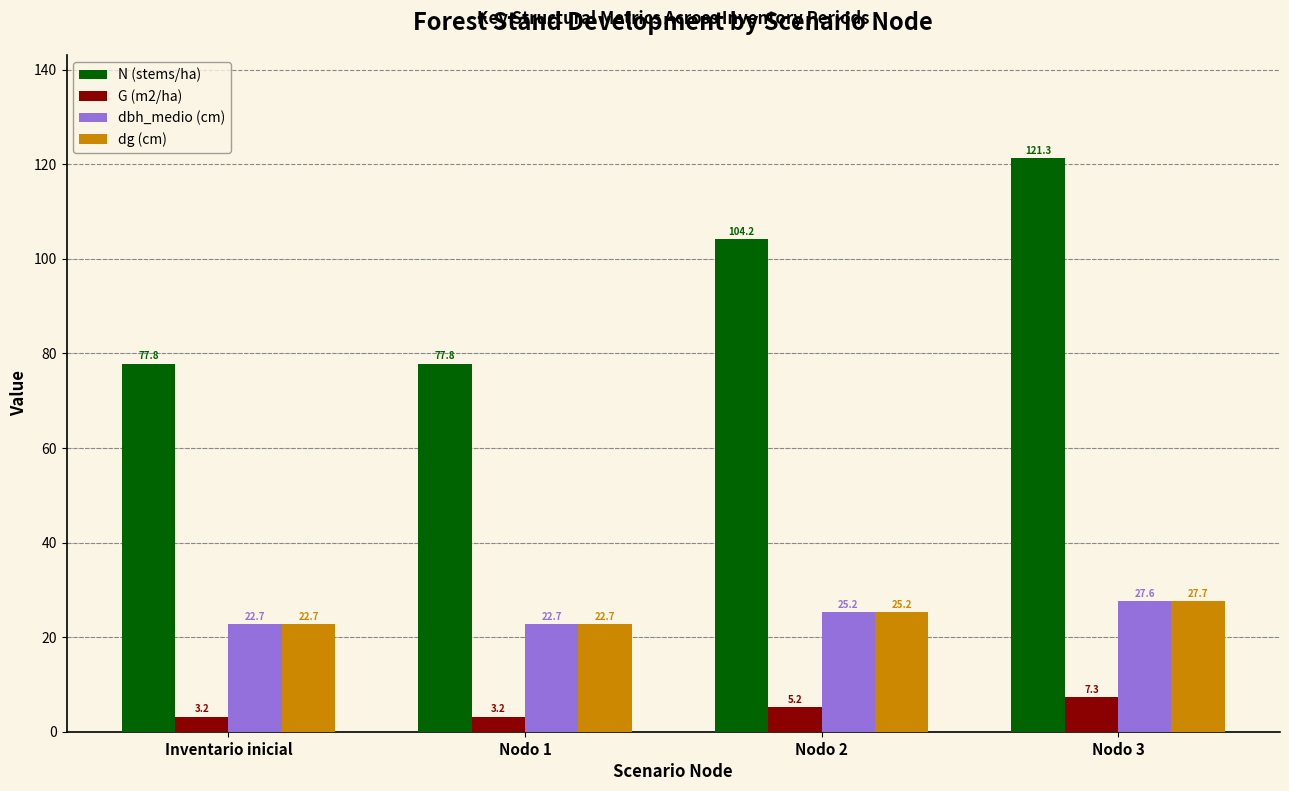

How many values in the dg (cm) series are below 25?

2